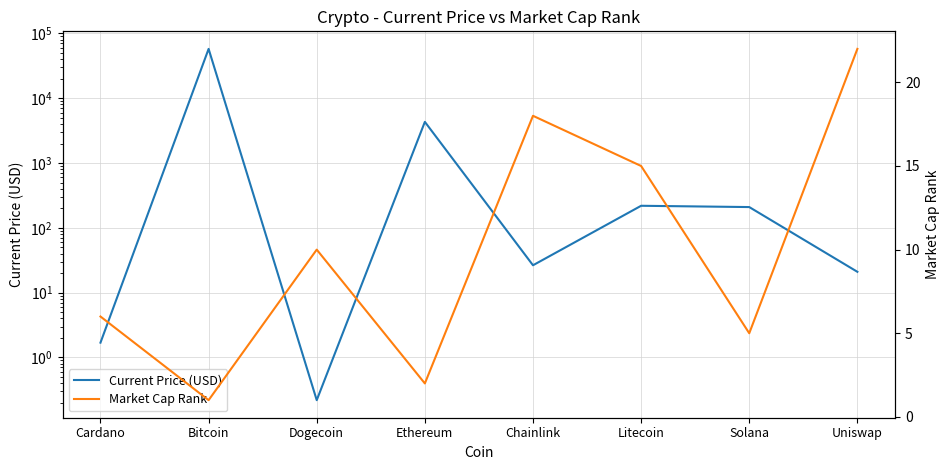

At which category does Market Cap Rank reach its first local valley?

Bitcoin